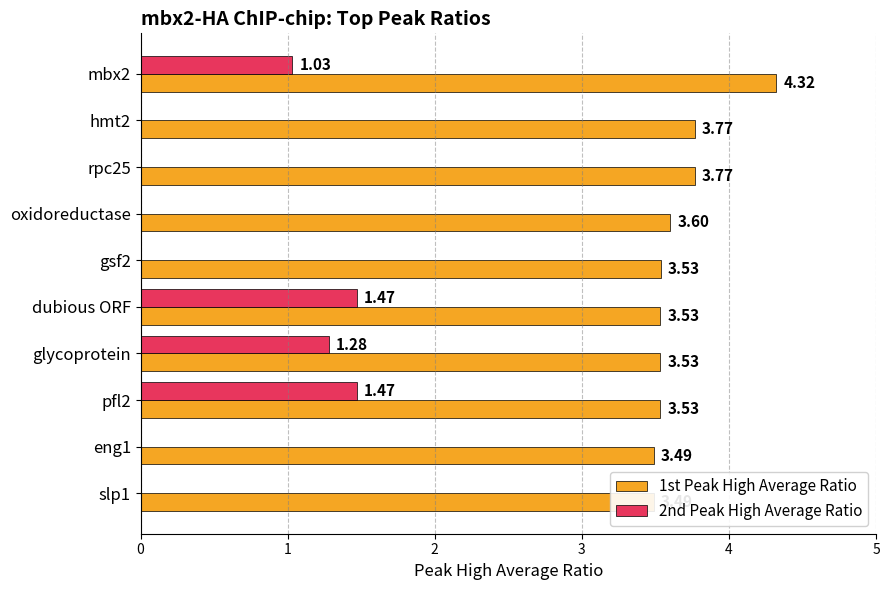

At how many categories does at least one series exceed 2?

10